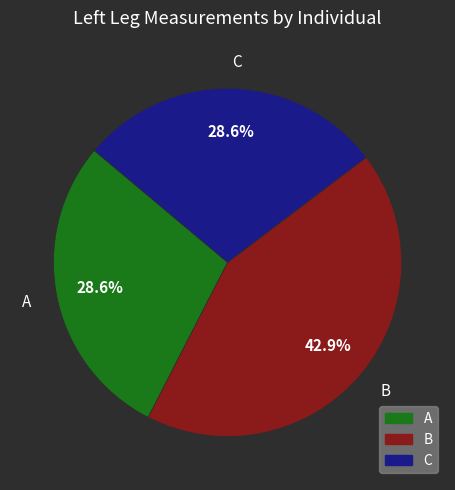

Is it true that B is 56% of the pie?

False